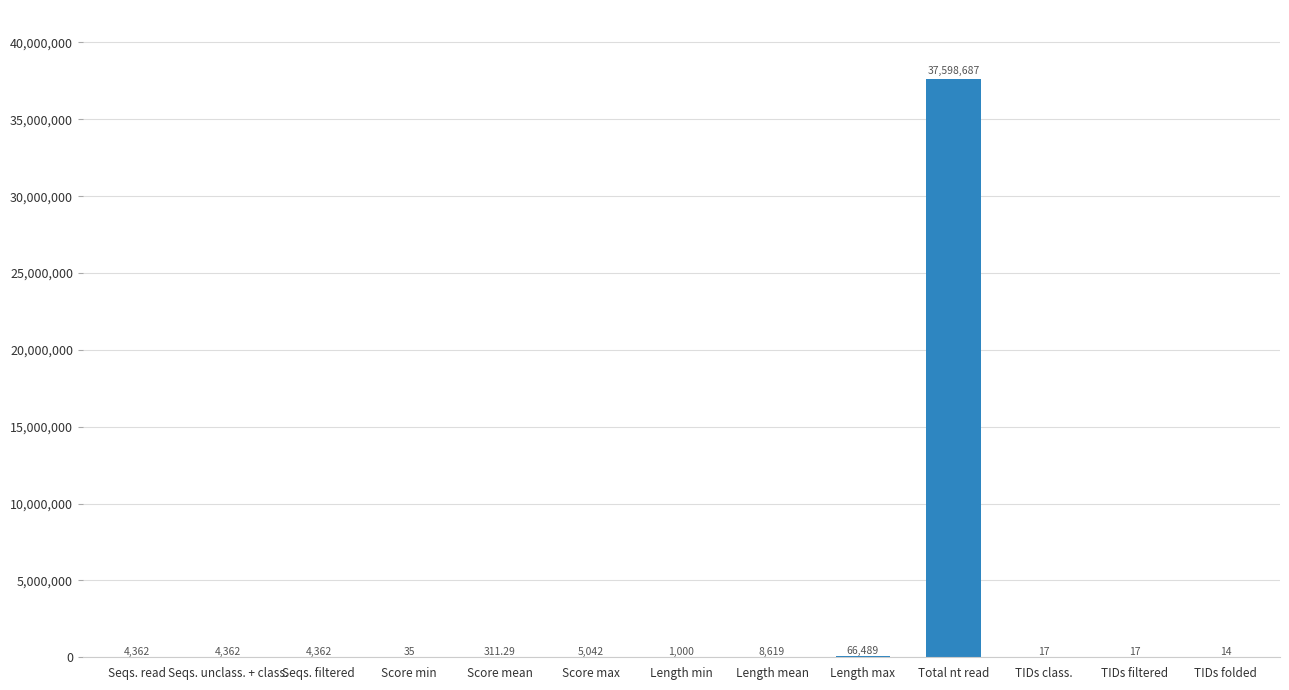

Approximately how many times larger is the value at TIDs folded compared to Score min?

0.4